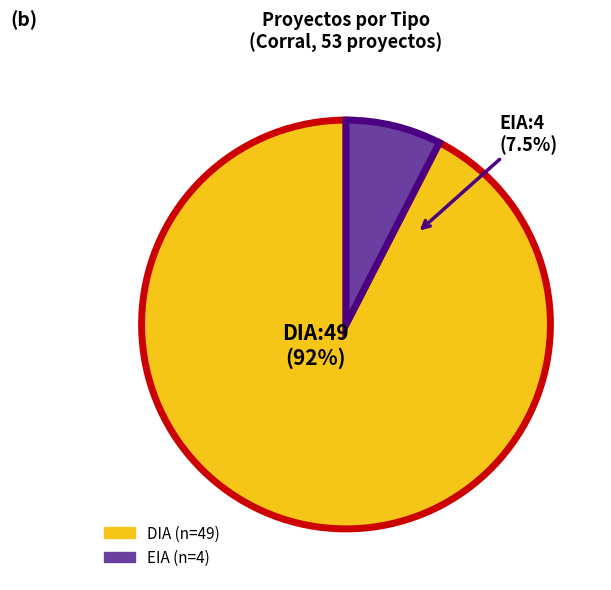

True or false: DIA accounts for 99% of the total.

False